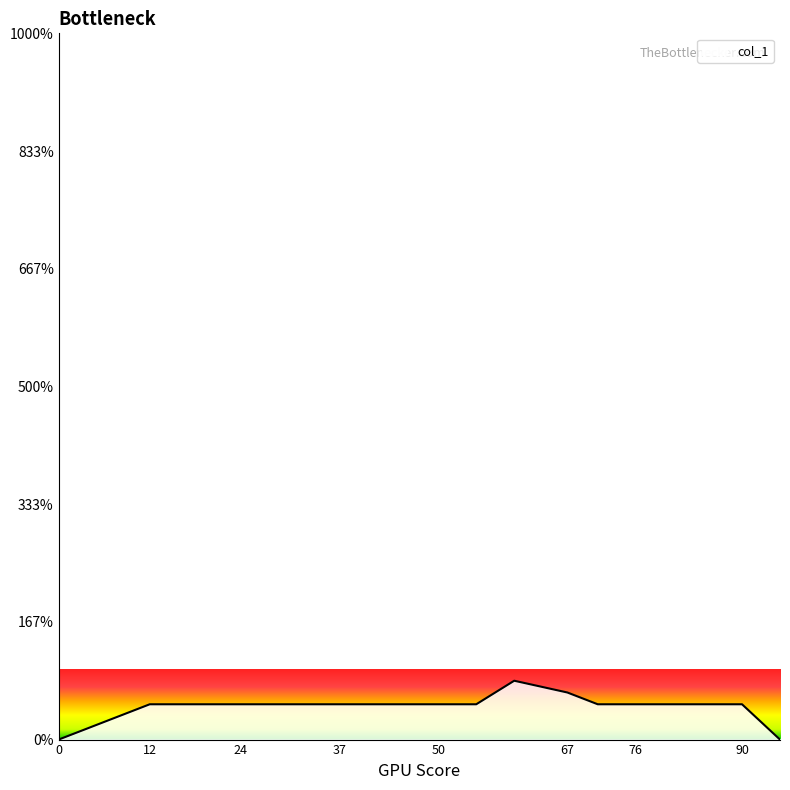

At which category does the data reach its first local peak?

60